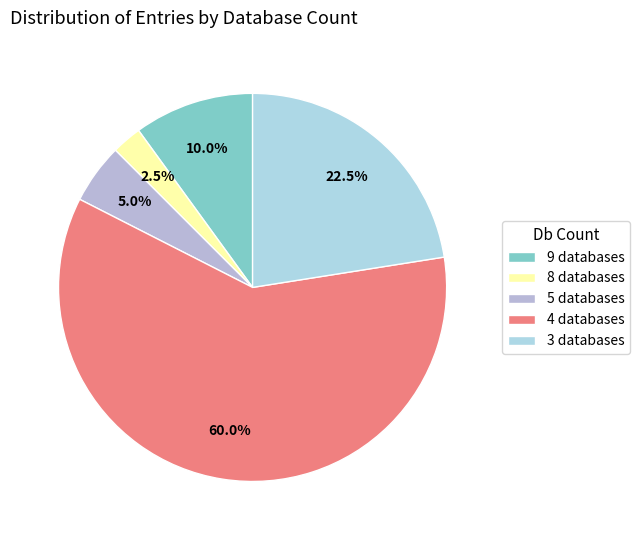

Which slice is the smallest?

8 databases